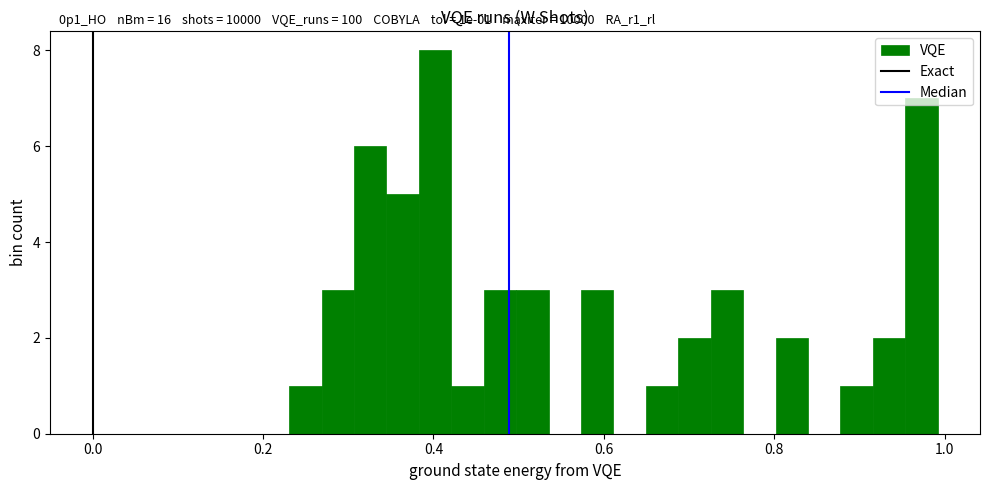

Around what value on the x-axis is the tallest bar? Give the approximate position of its centre, as read against the axis.

0.40